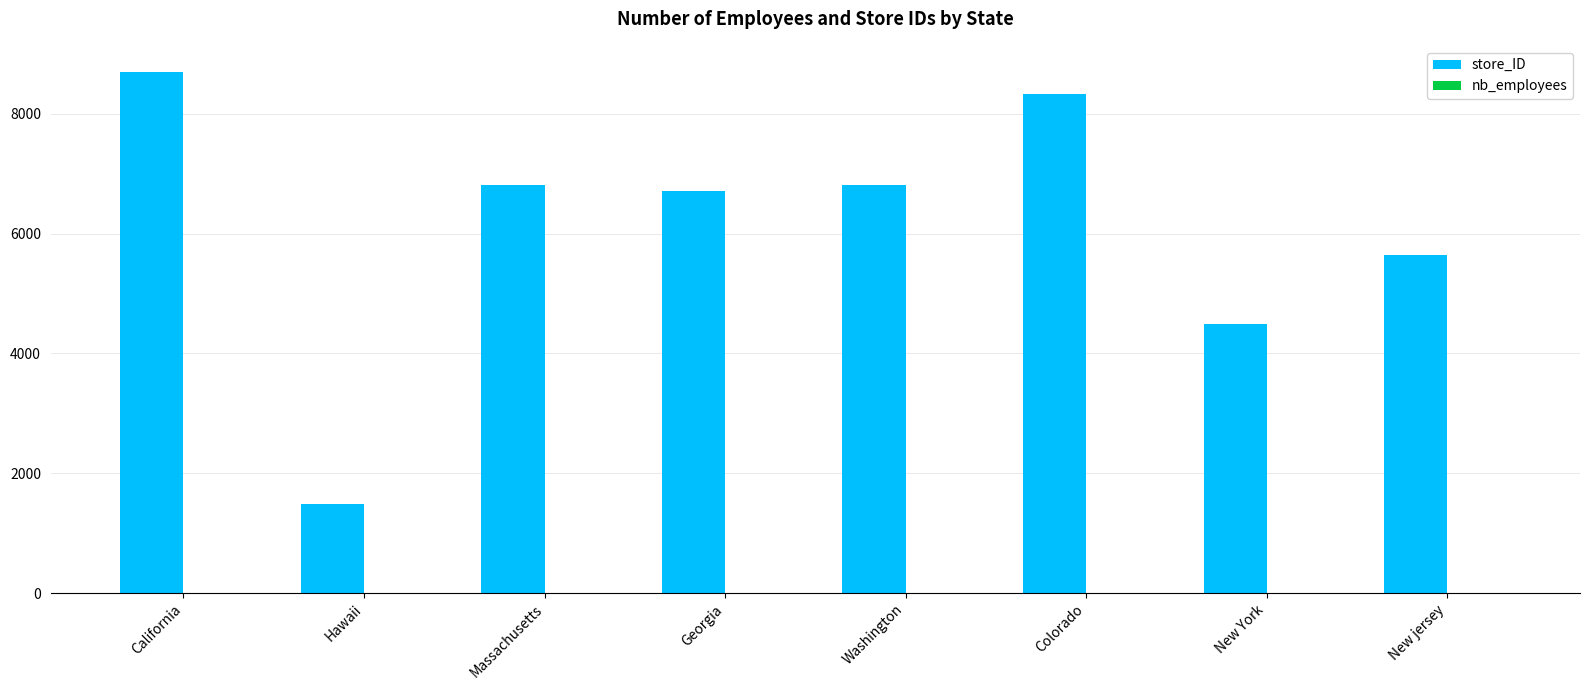

Is it true that store_ID equals 4523 at Massachusetts?

False